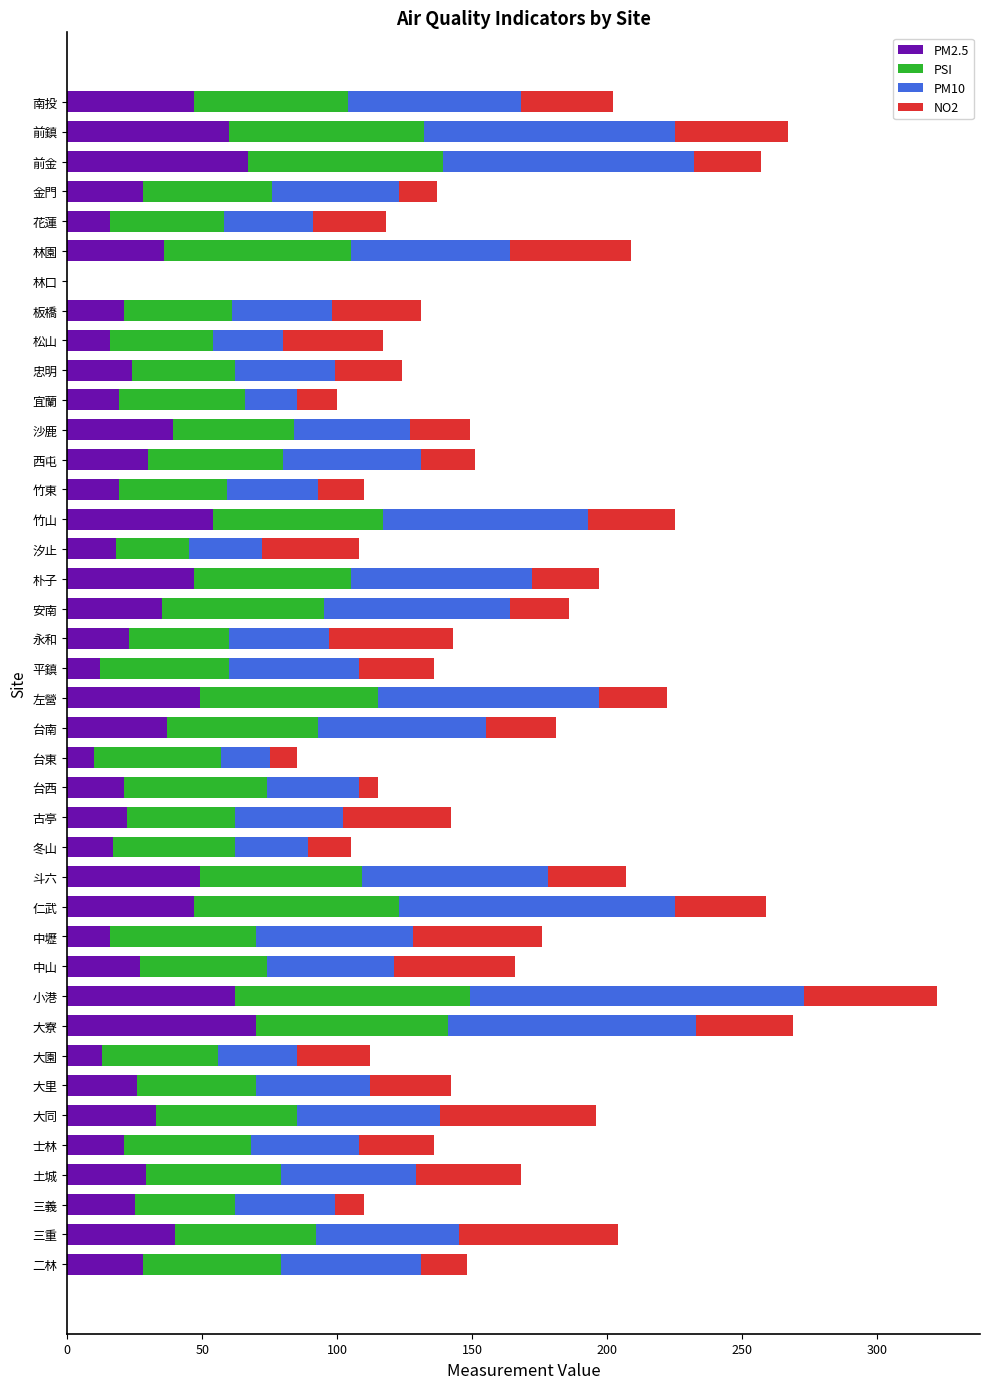

Is it true that PM2.5 equals 33 at 士林?

False